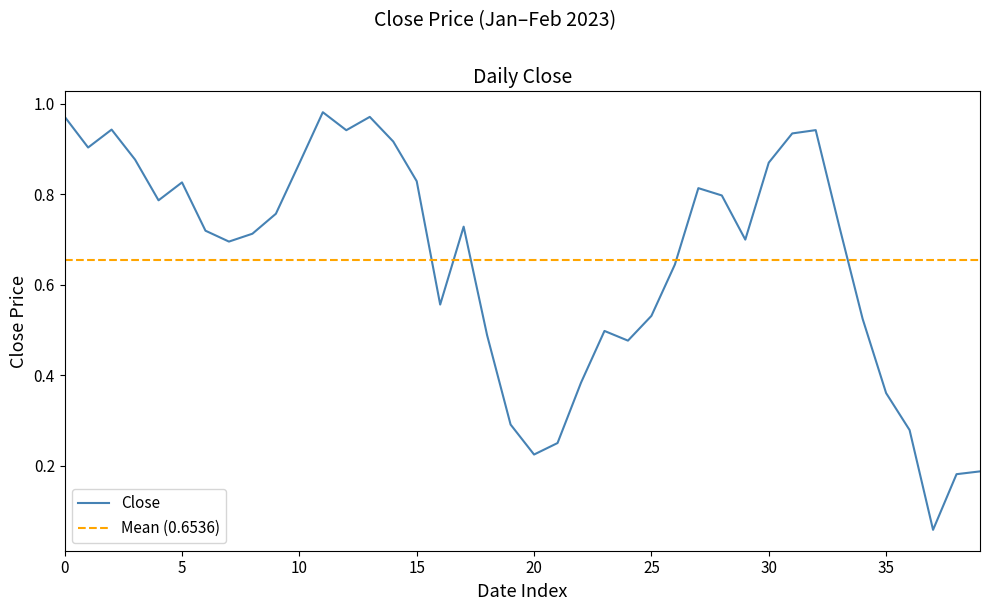

What is the smallest value displayed?

0.1